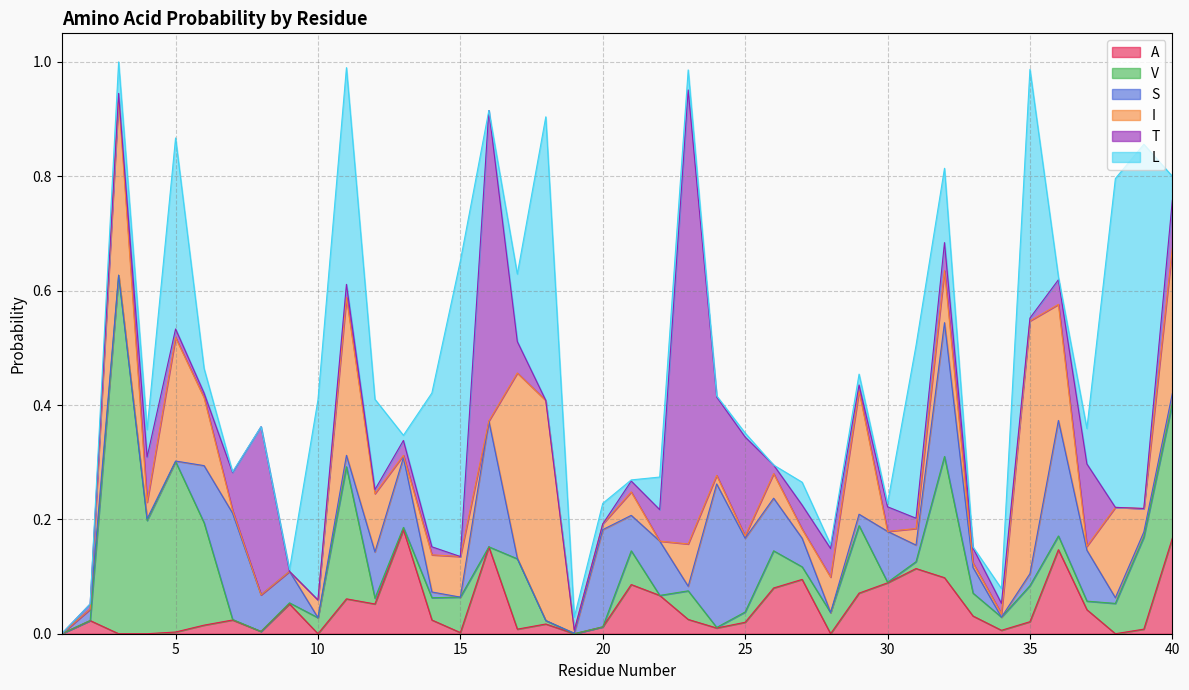

In S, how many points are higher than both neighbors (excluding endpoints)?

11